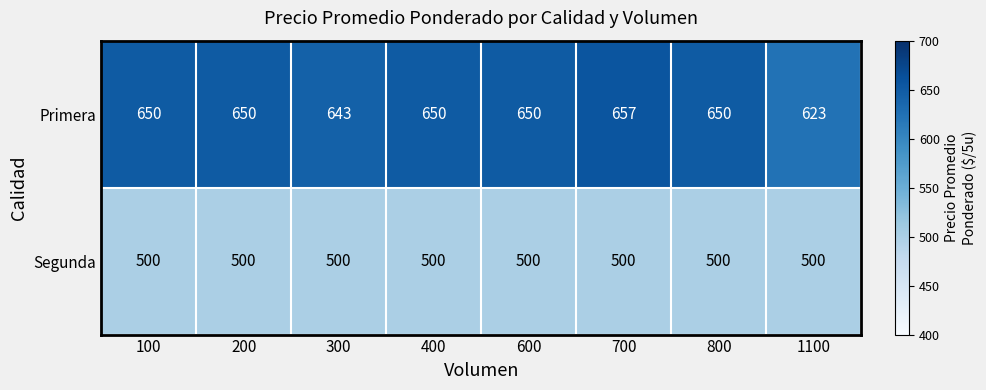

What is the average value of the Segunda series?

500